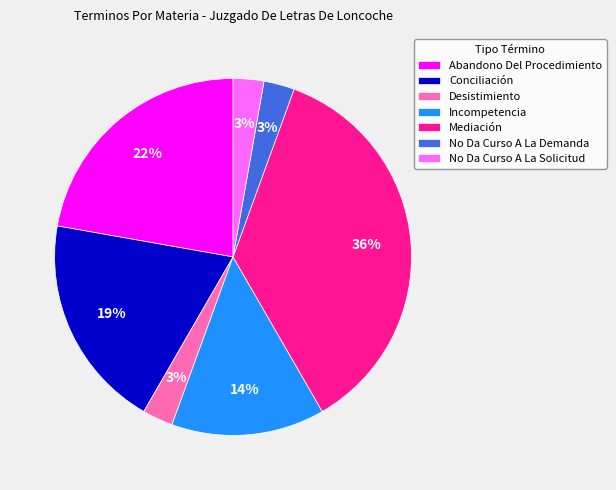

Combined, do Desistimiento and No Da Curso A La Demanda account for over 50%?

No